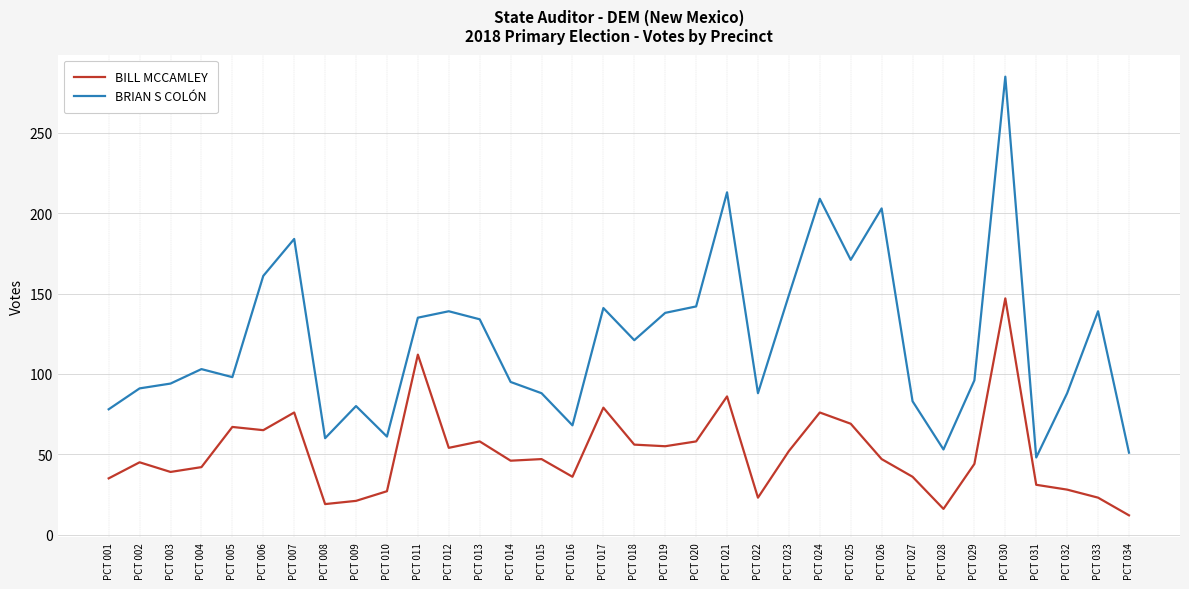

Is the value of BILL MCCAMLEY at PCT 017 greater than the value of BRIAN S COLÓN at PCT 004?

No